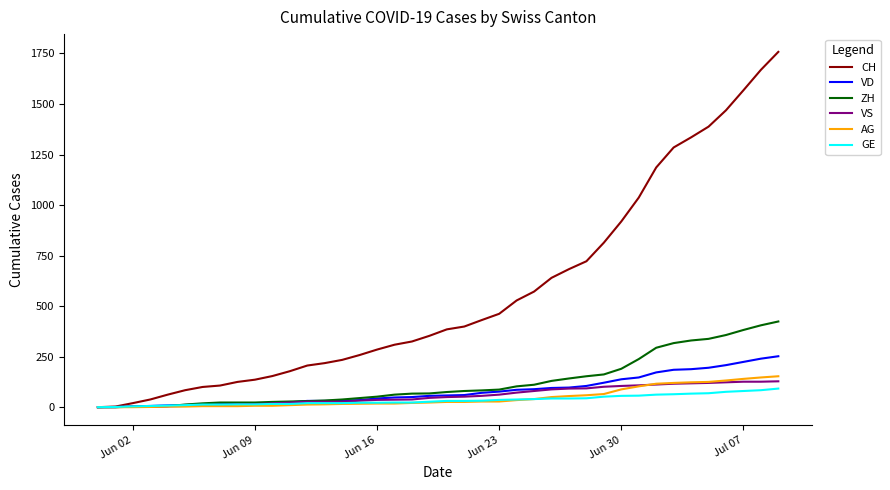

What is the maximum value for AG?

153